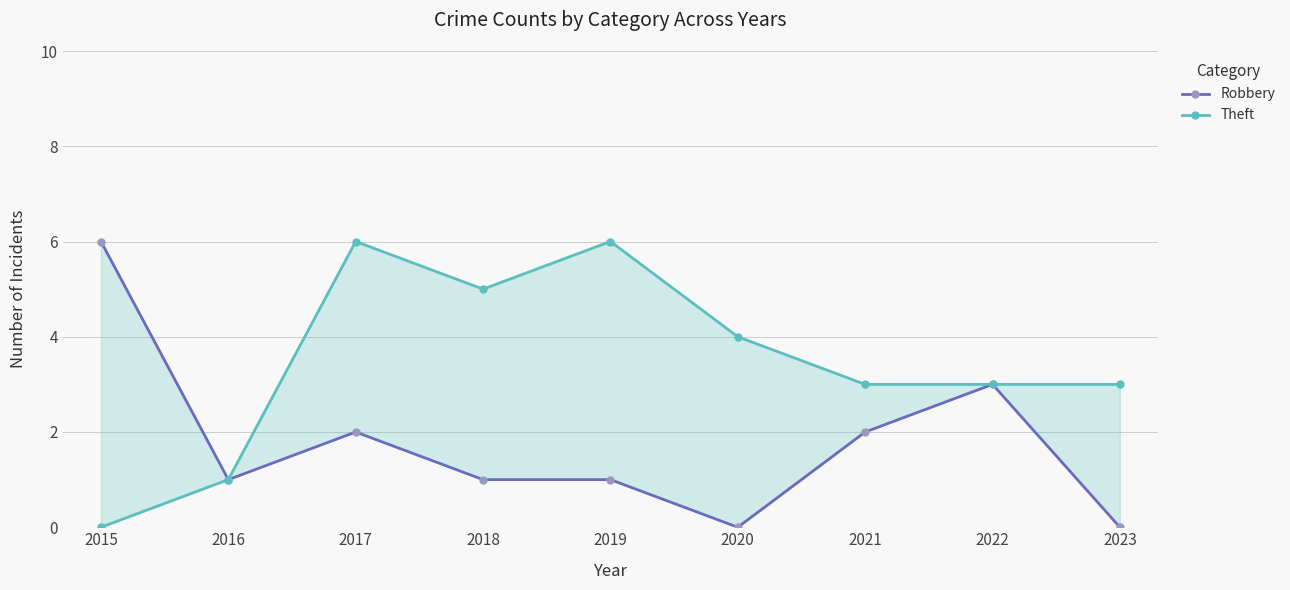

True or false: Theft has more than 1 interior local peaks.

True